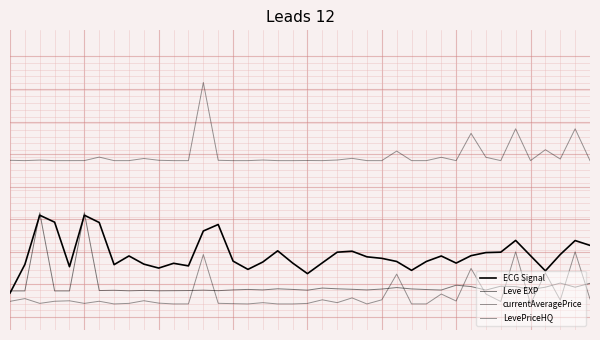

Is this an area chart (filled region under the line)?

No